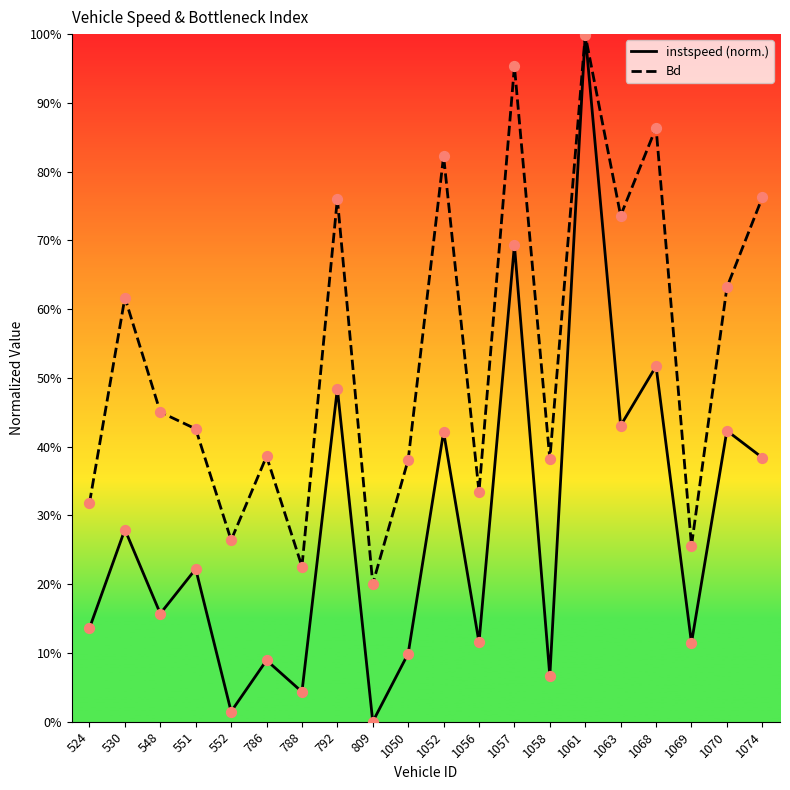

Is the value of Bd at 1057 greater than the value of instspeed at 1057?

Yes